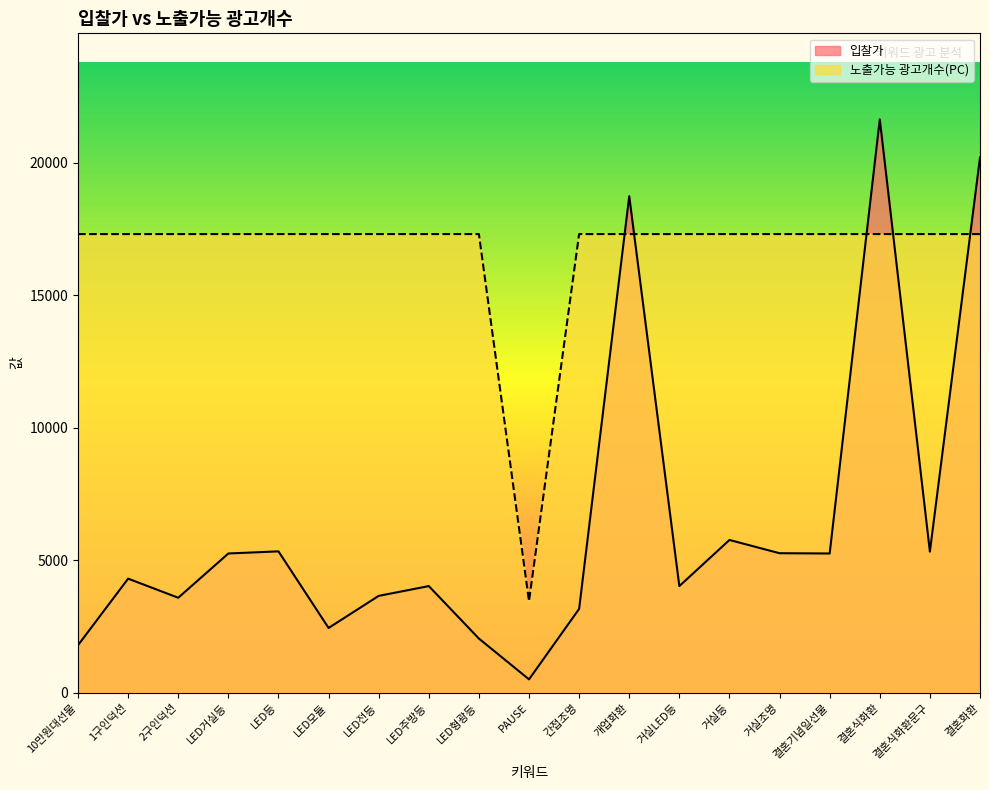

What is the value of the 노출가능 광고개수(PC) point at the 5th from the left?

17312.0